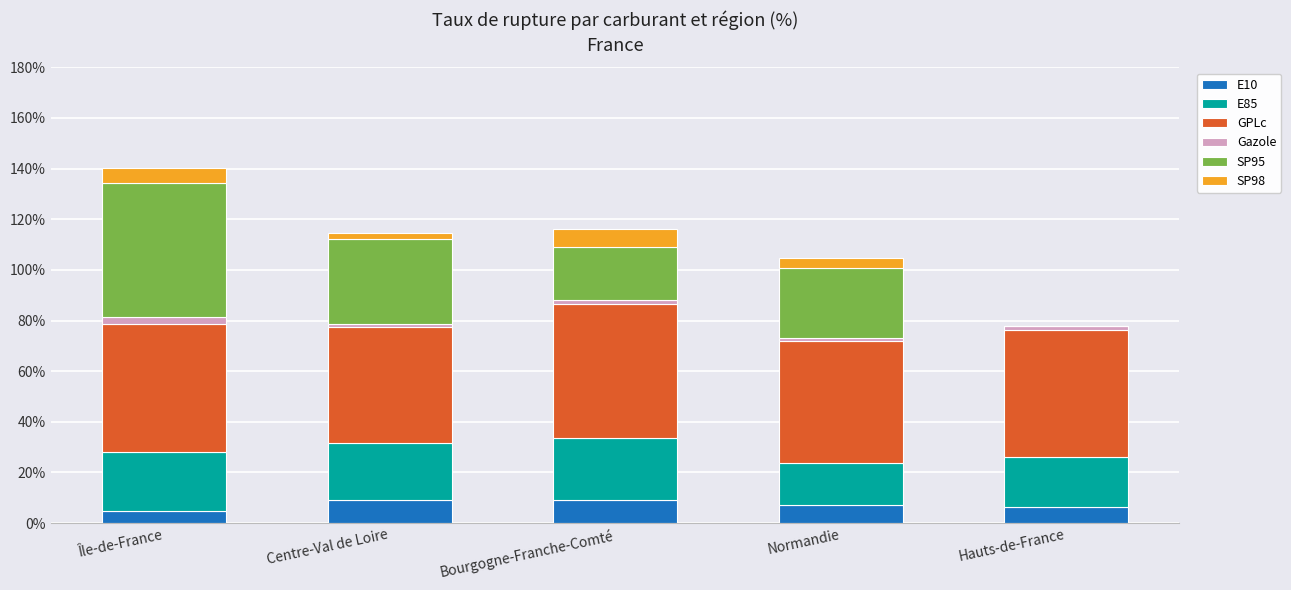

What is the highest value of the E10 series?

9.1